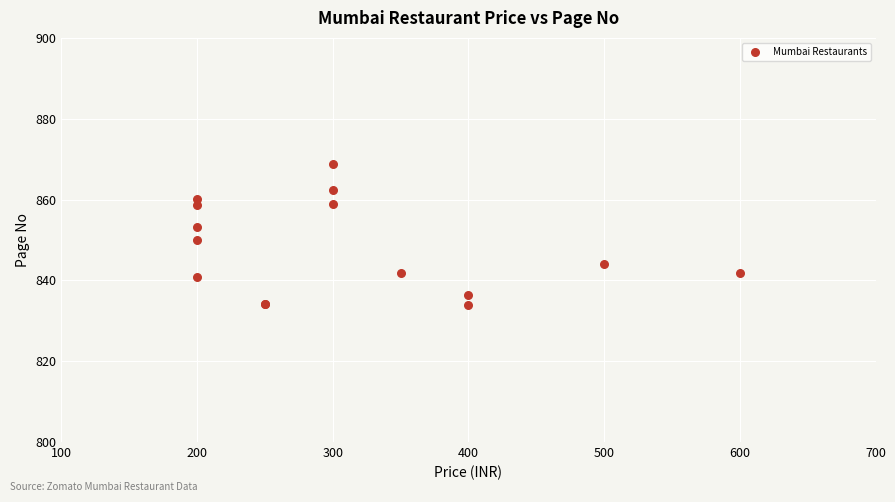

What Y value in the scatter plot is closest to 851?

849.9